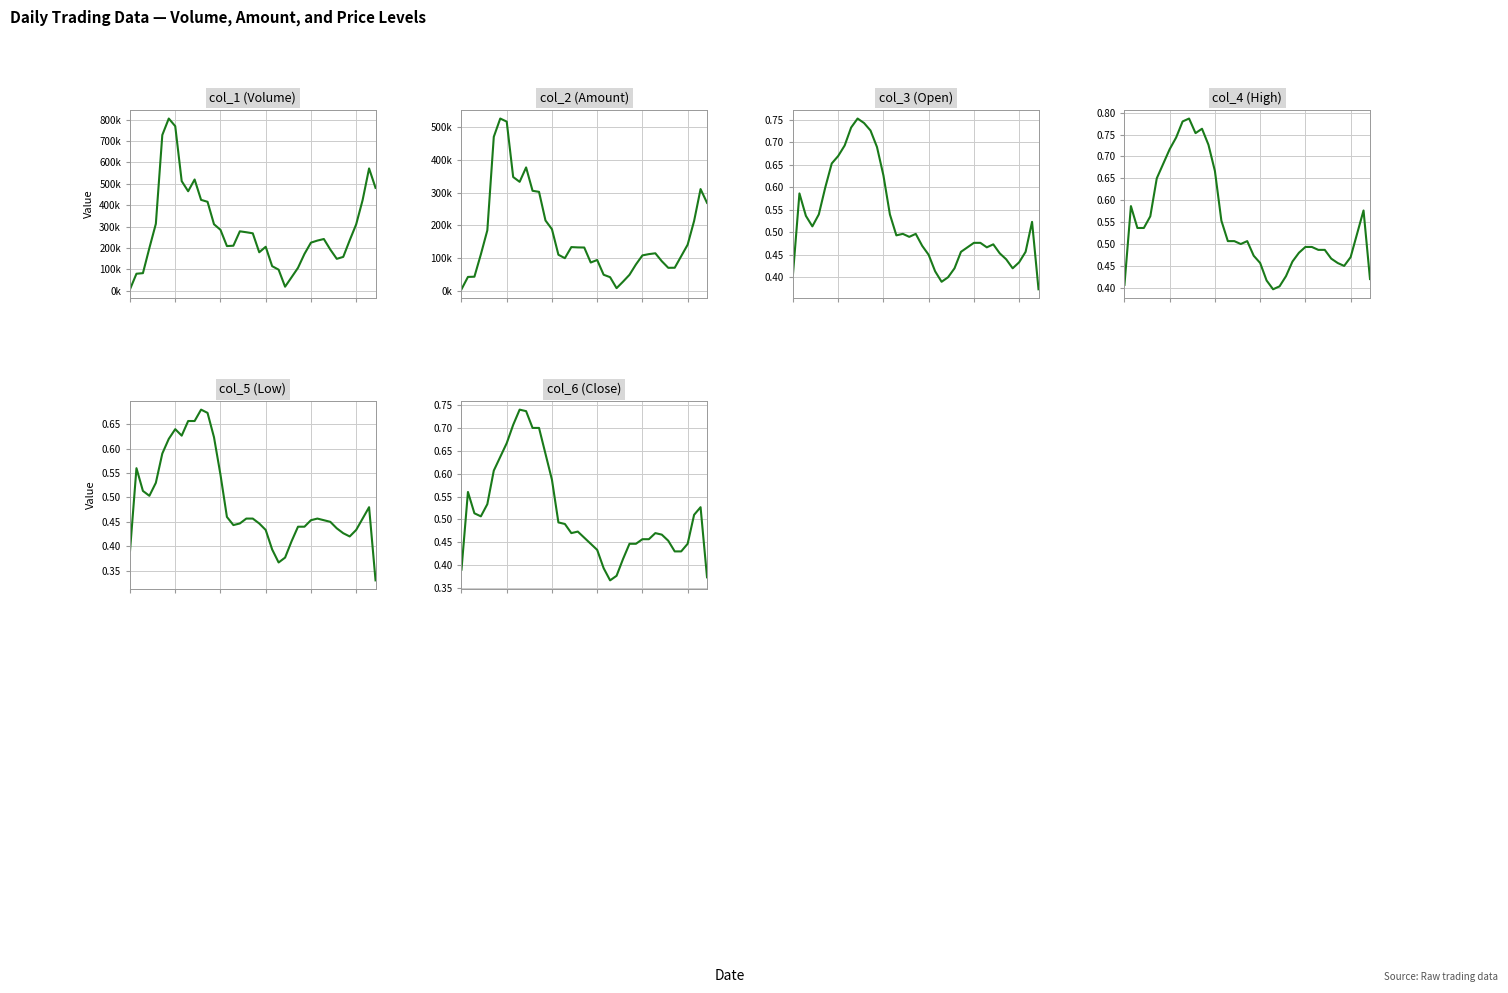

Which category has the highest value in the col_1 series?

6